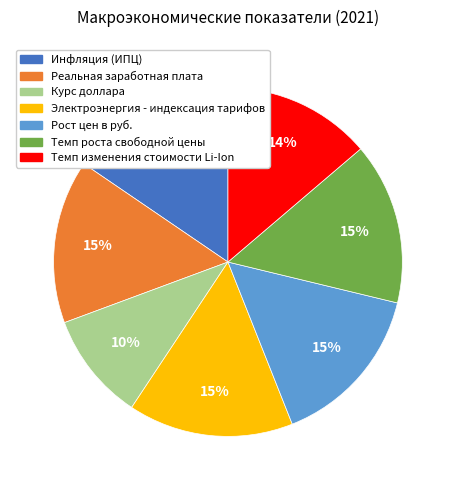

How many segments does this pie chart have?

7